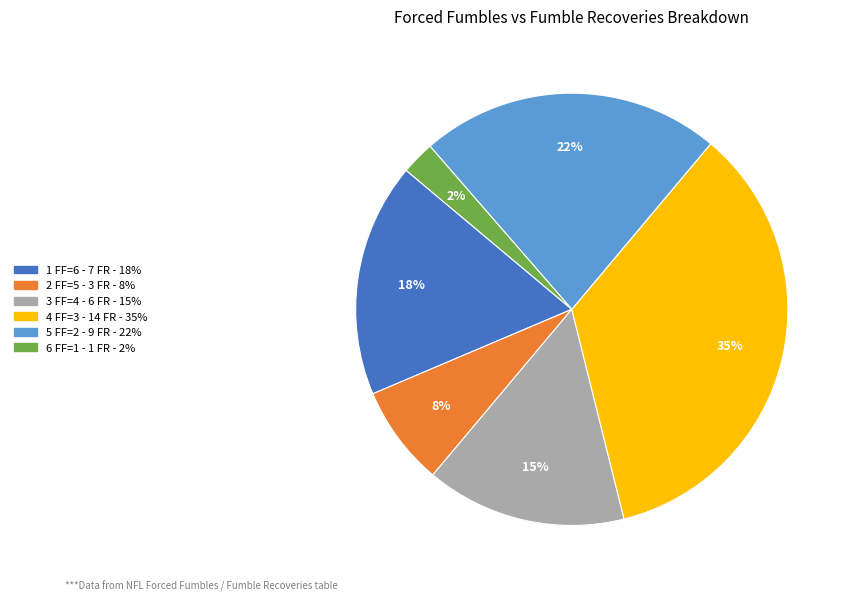

Is there a majority slice in this chart?

No